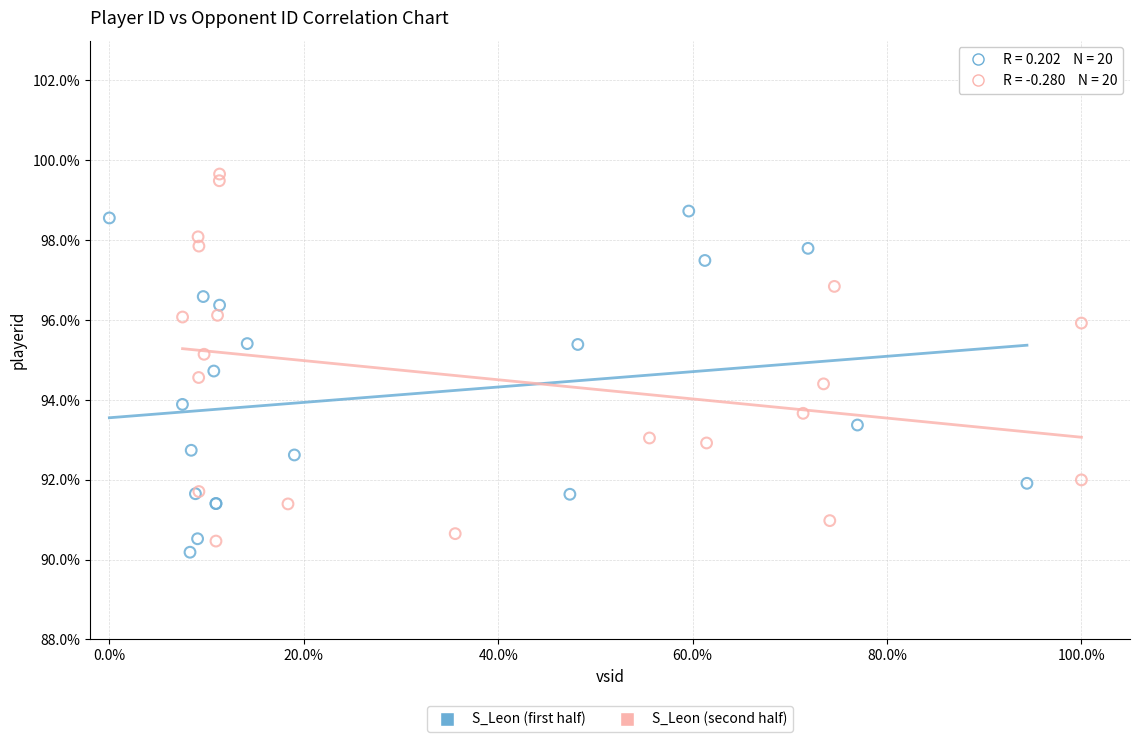

Which series has the widest spread of Y values?

S_Leon (second half)